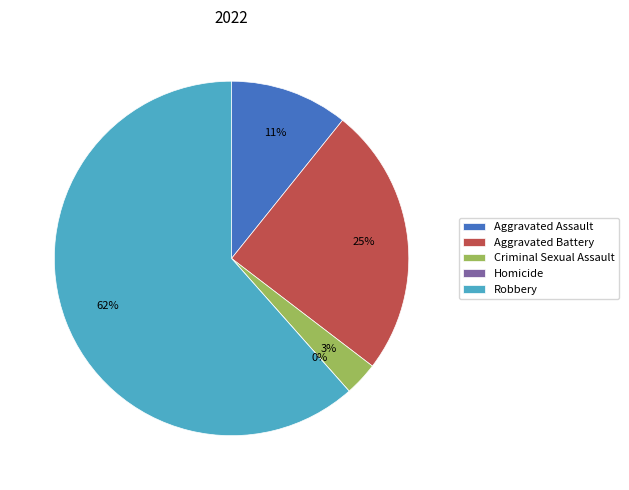

Which slice represents more than half of the pie?

Robbery